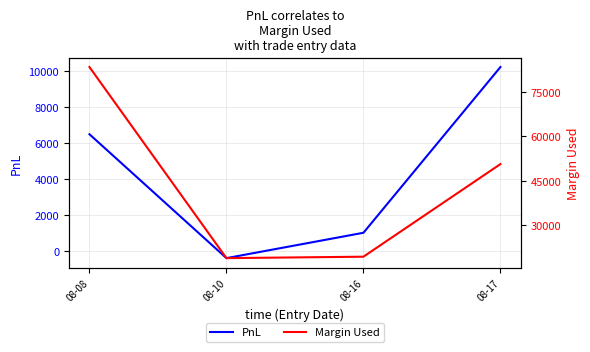

True or false: Margin Used has more than 1 points higher than both neighbors.

False